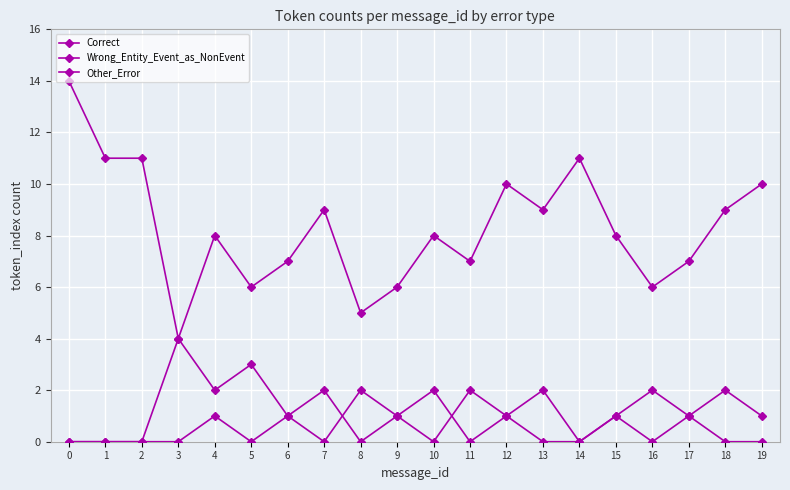

How many series are shown in this chart?

3